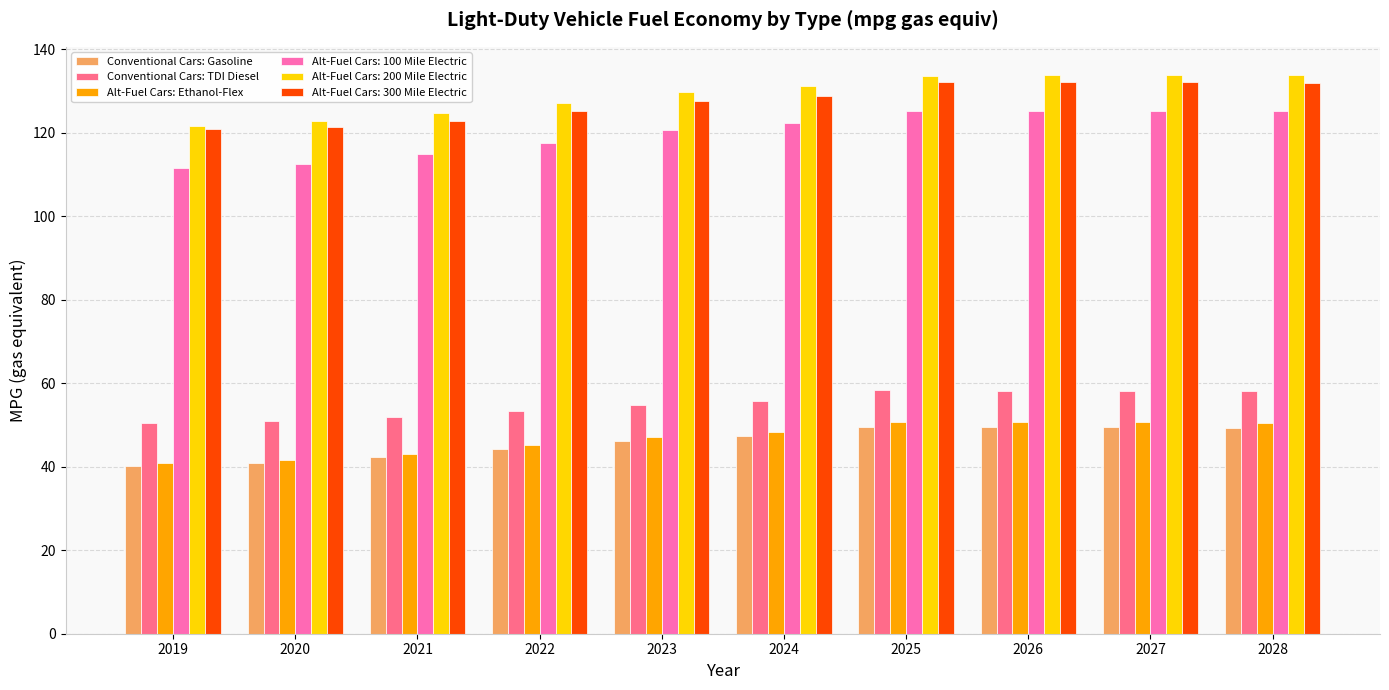

What is the maximum value for Alt-Fuel Cars: Ethanol-Flex?

50.7